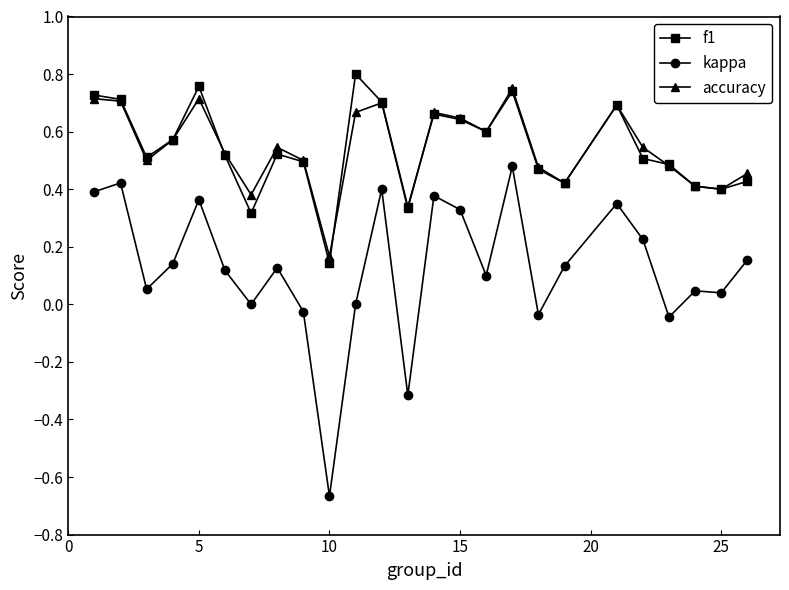

Which series has the largest range (max minus min)?

kappa